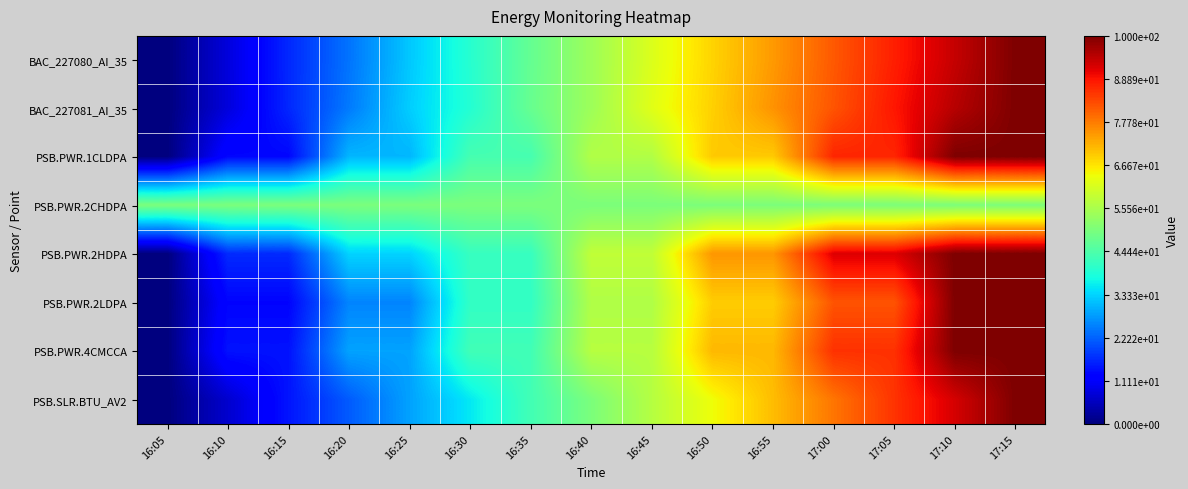

Reading right to left, transcribe all the data shown in this chart.

BAC_227080_AI_35: 17:15=100.0	17:10=93.8	17:05=87.7	17:00=81.5	16:55=74.7	16:50=68.5	16:45=61.6	16:40=54.1	16:35=47.3	16:30=39.7	16:25=32.2	16:20=24.0	16:15=16.4	16:10=8.2	16:05=0.0
BAC_227081_AI_35: 17:15=100.0	17:10=95.1	17:05=88.5	17:00=82.0	16:55=75.4	16:50=68.9	16:45=62.3	16:40=54.1	16:35=47.5	16:30=39.3	16:25=32.8	16:20=24.6	16:15=16.4	16:10=8.2	16:05=0.0
PSB.PWR.1CLDPA: 17:15=100.0	17:10=100.0	17:05=87.0	17:00=87.0	16:55=69.6	16:50=69.6	16:45=56.5	16:40=56.5	16:35=43.5	16:30=43.5	16:25=30.4	16:20=30.4	16:15=13.0	16:10=13.0	16:05=0.0
PSB.PWR.2CHDPA: 17:15=50.0	17:10=50.0	17:05=50.0	17:00=50.0	16:55=50.0	16:50=50.0	16:45=50.0	16:40=50.0	16:35=50.0	16:30=50.0	16:25=50.0	16:20=50.0	16:15=50.0	16:10=50.0	16:05=50.0
PSB.PWR.2HDPA: 17:15=100.0	17:10=100.0	17:05=91.7	17:00=91.7	16:55=75.0	16:50=75.0	16:45=58.3	16:40=58.3	16:35=41.7	16:30=41.7	16:25=33.3	16:20=33.3	16:15=16.7	16:10=16.7	16:05=0.0
PSB.PWR.2LDPA: 17:15=100.0	17:10=100.0	17:05=82.1	17:00=82.1	16:55=69.2	16:50=69.2	16:45=56.4	16:40=56.4	16:35=41.0	16:30=41.0	16:25=25.6	16:20=25.6	16:15=12.8	16:10=12.8	16:05=0.0
PSB.PWR.4CMCCA: 17:15=100.0	17:10=100.0	17:05=85.7	17:00=85.7	16:55=71.4	16:50=71.4	16:45=57.1	16:40=57.1	16:35=42.9	16:30=42.9	16:25=28.6	16:20=28.6	16:15=14.3	16:10=14.3	16:05=0.0
PSB.SLR.BTU_AV2: 17:15=100.0	17:10=92.4	17:05=85.5	17:00=78.5	16:55=70.9	16:50=64.0	16:45=57.0	16:40=50.0	16:35=43.0	16:30=35.5	16:25=28.5	16:20=21.5	16:15=14.5	16:10=7.0	16:05=0.0